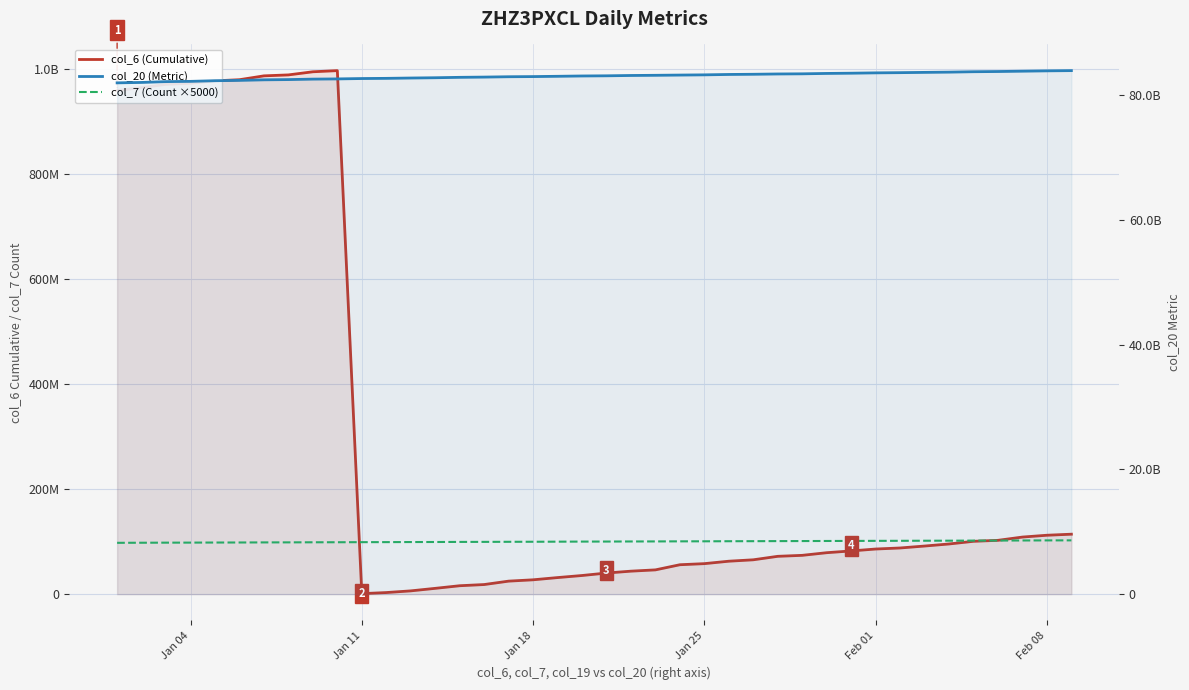

Count the number of categories in the chart.

40